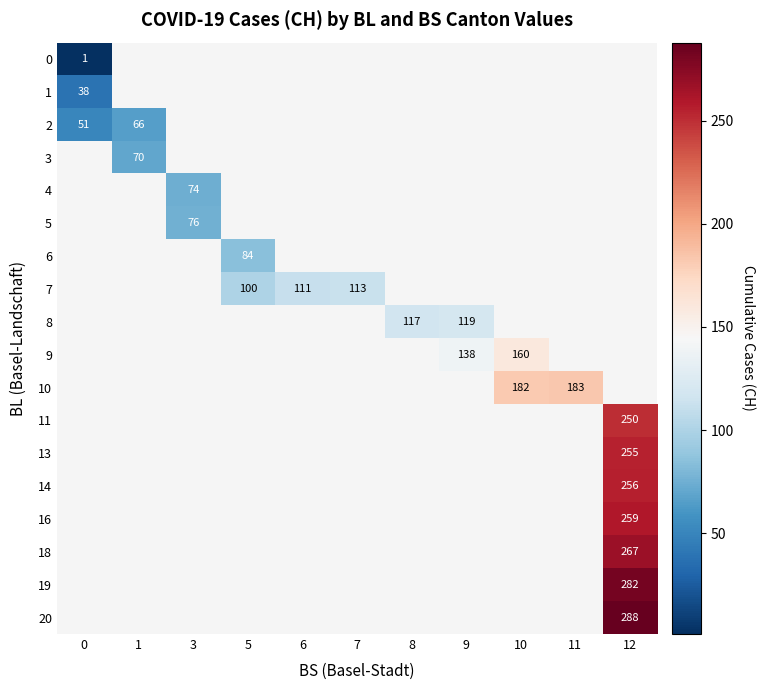

The value of row_2 at 0 is 51.0. True or false?

True